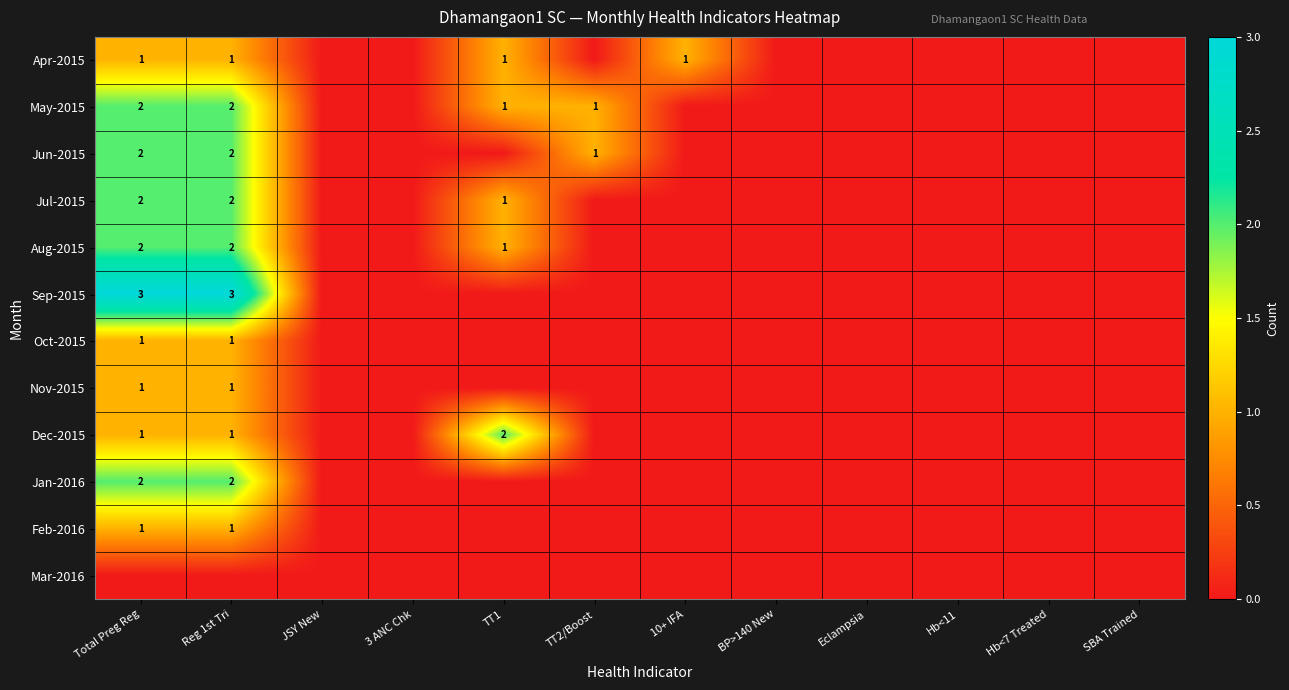

True or false: Dec-2015 has a value of 2 at TT1.

True